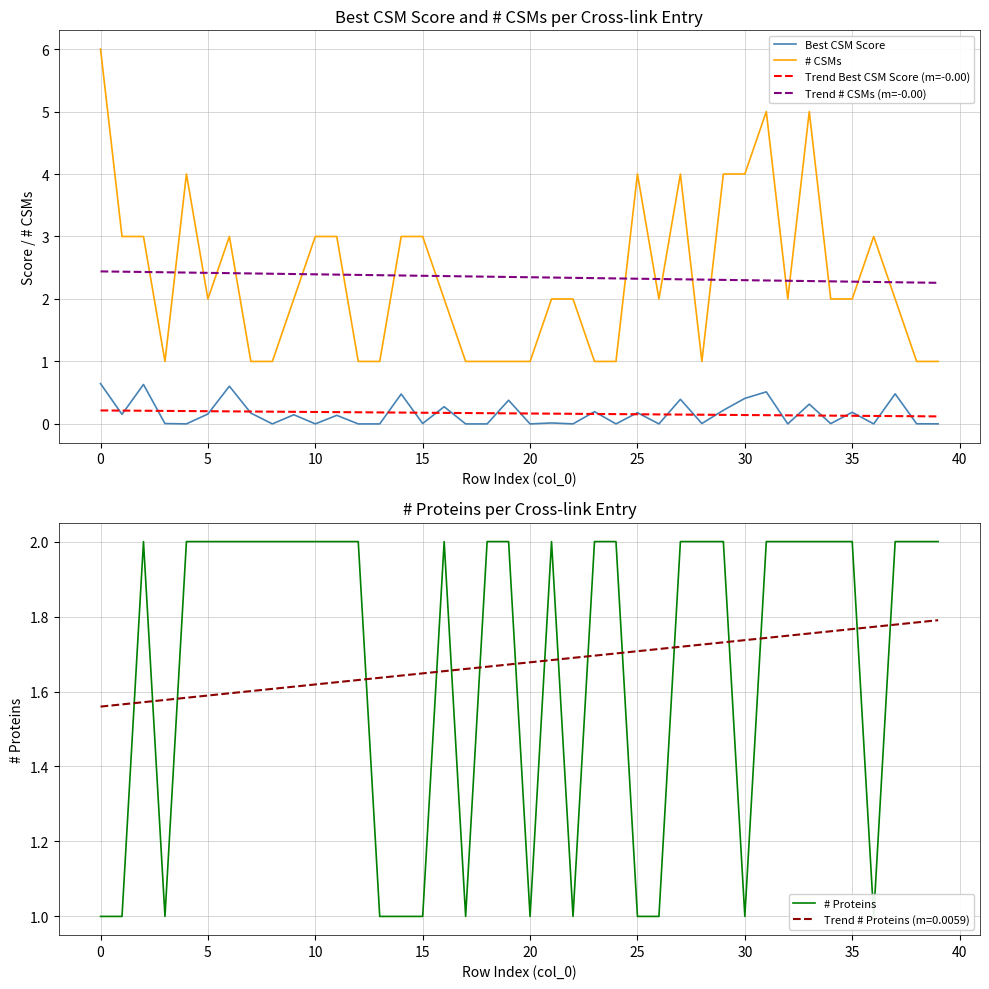

Between 22 and 36, which series saw the biggest shift?

# CSMs